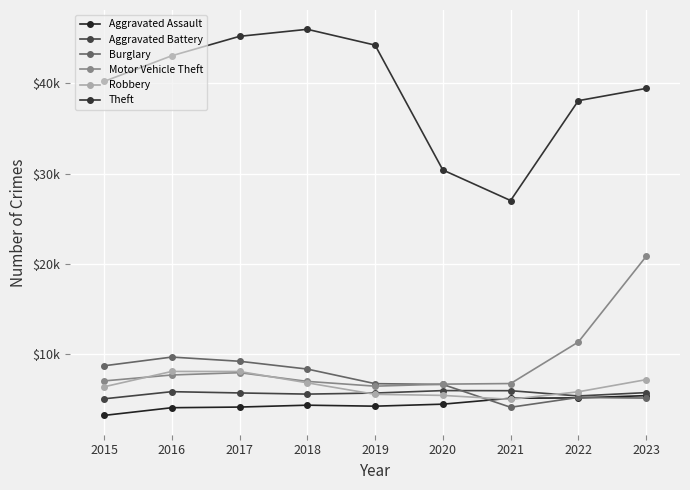

Does the chart have visible grid lines?

Yes